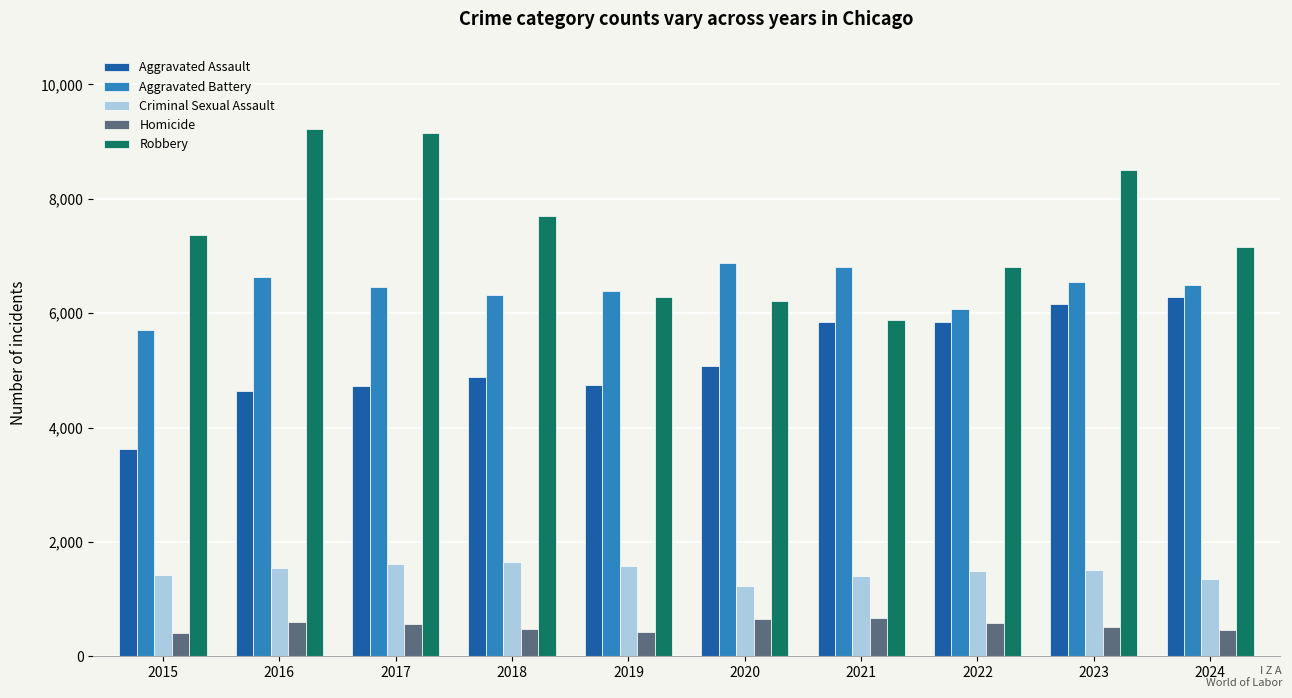

At which category is the sum across all series the highest?

2023